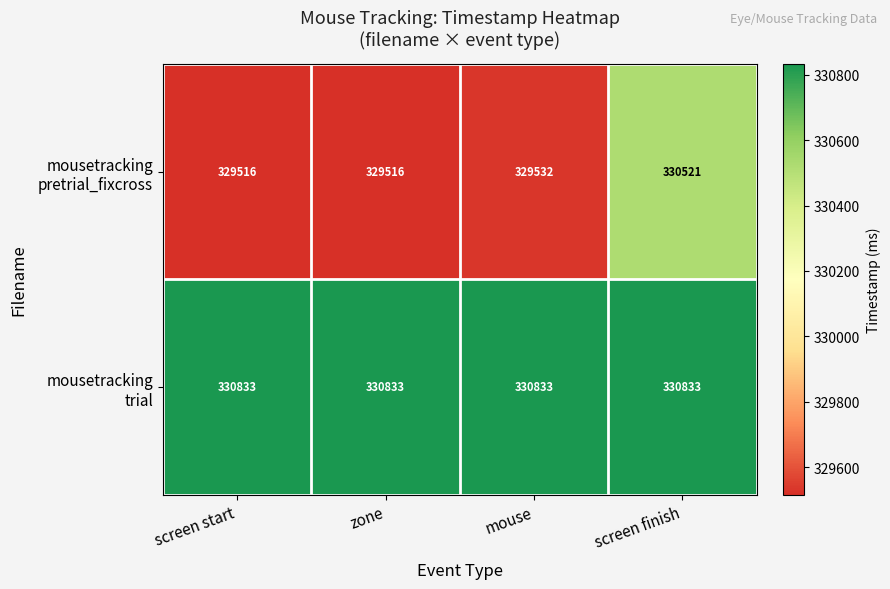

What is the difference between the highest and lowest values at screen finish?

312